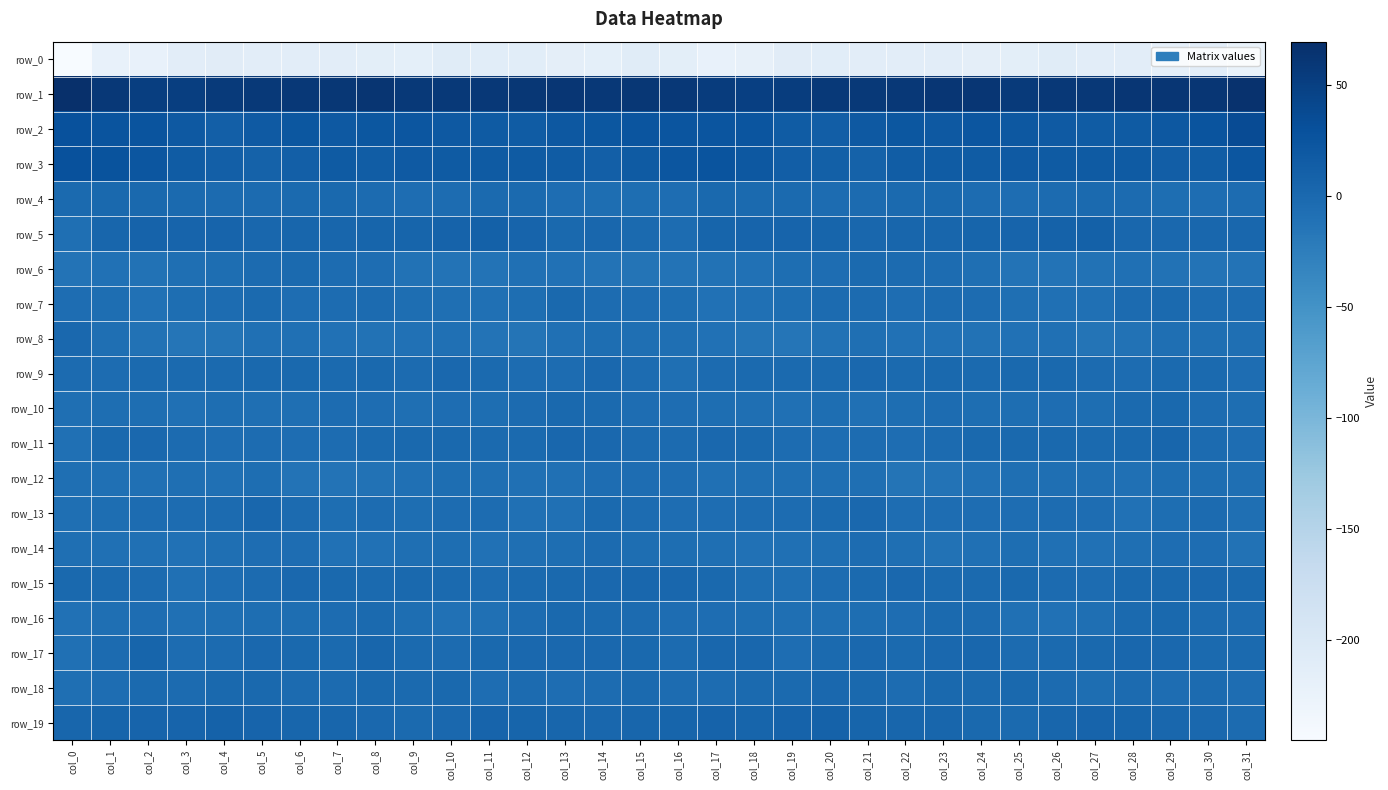

At which category is the sum across all series the highest?

col_21